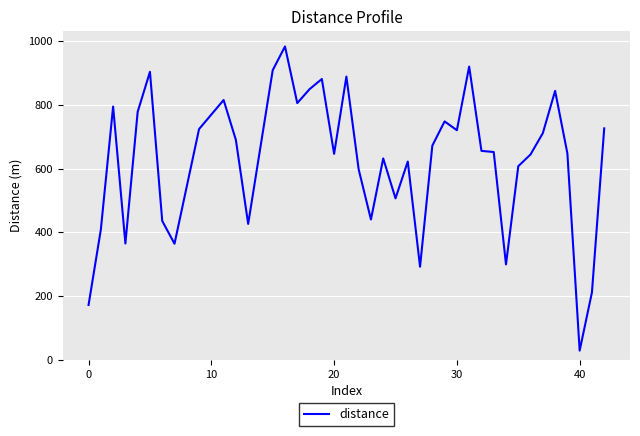

What is the maximum value shown in the chart?

983.1